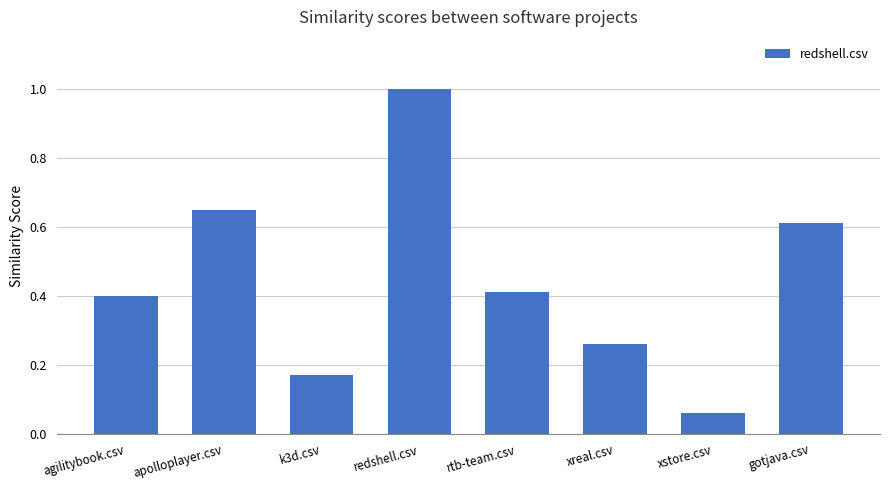

What is the maximum value shown in the chart?

1.0